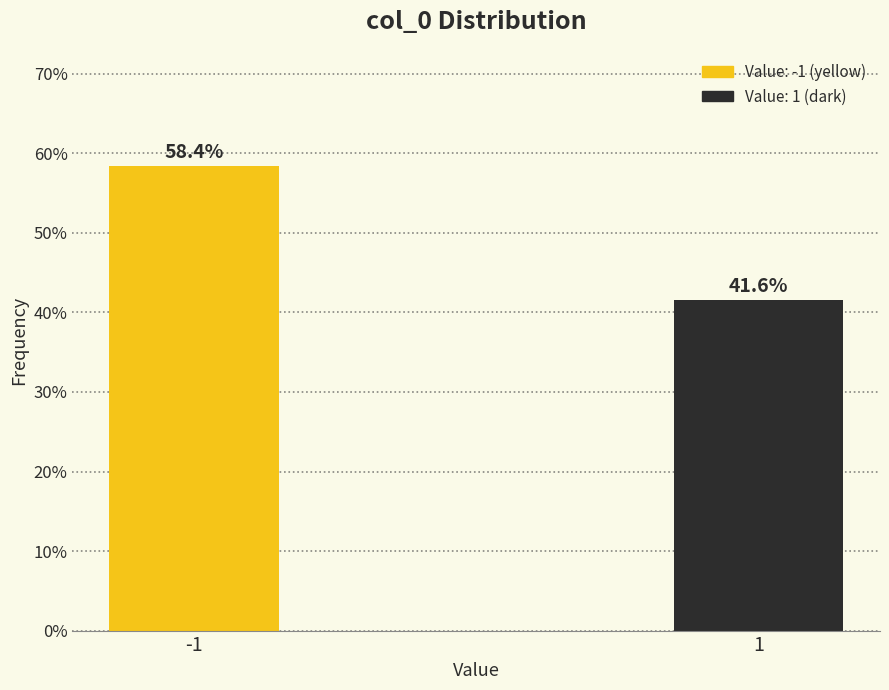

Are the bars horizontal?

No